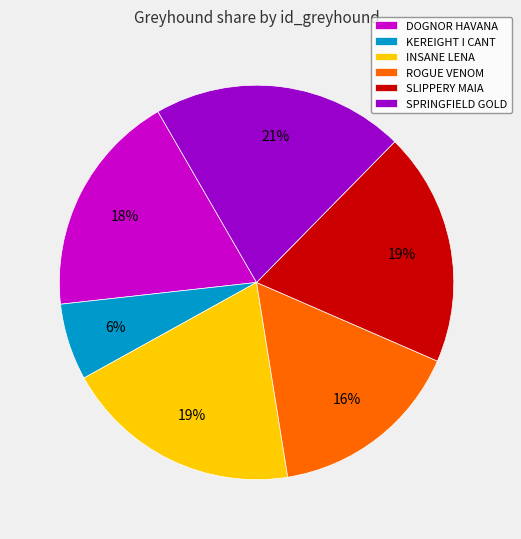

What percentage is the KEREIGHT I CANT slice, to the nearest percent?

6%